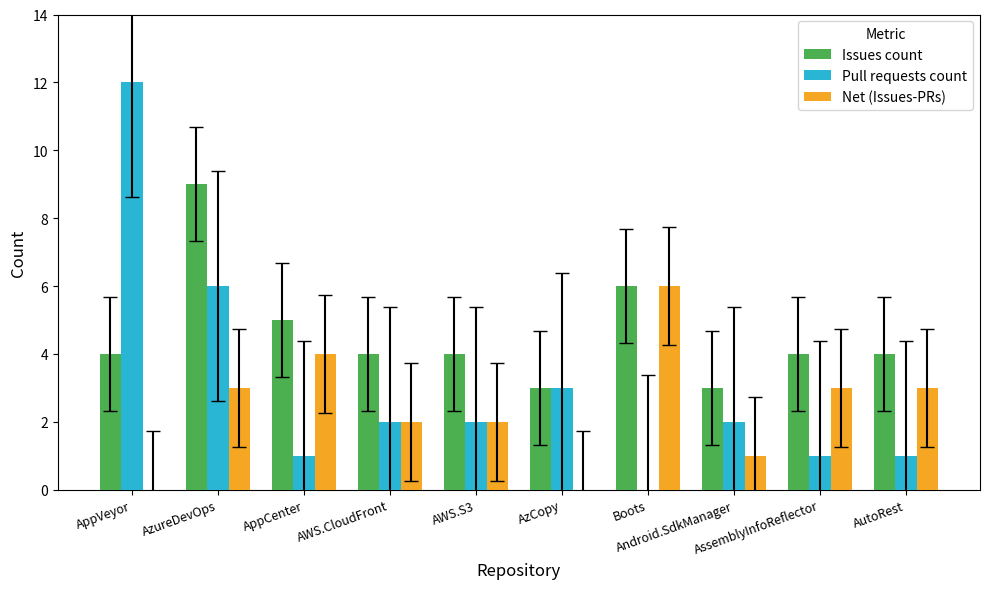

Which series has the largest total across all categories?

Issues count